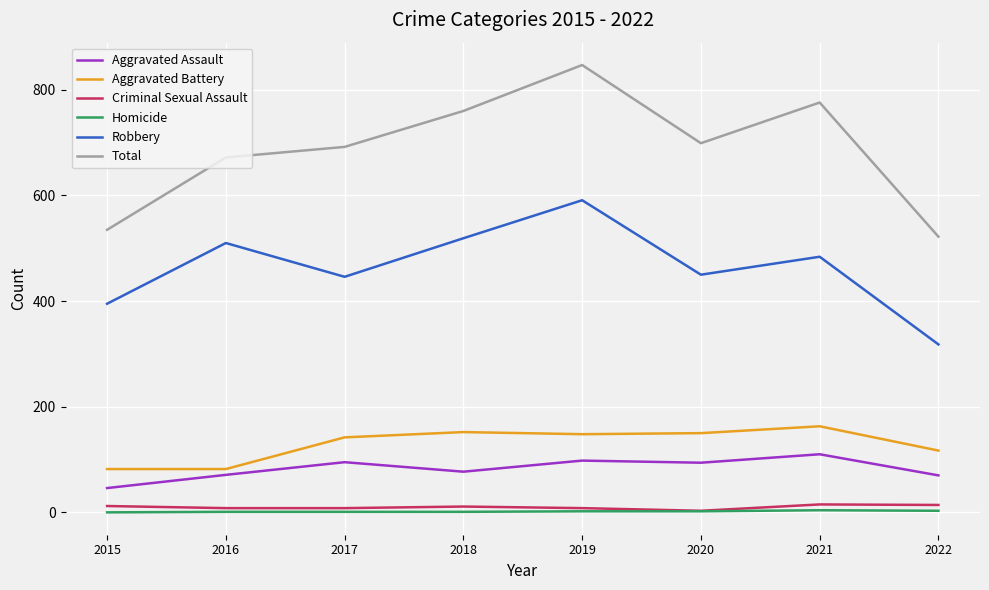

What is the difference between the highest and lowest values at 2016?

671